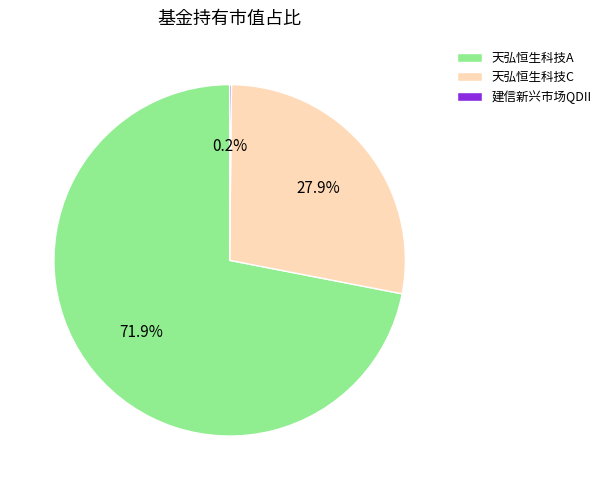

Do 天弘恒生科技A and 天弘恒生科技C together represent more than half of the pie?

Yes